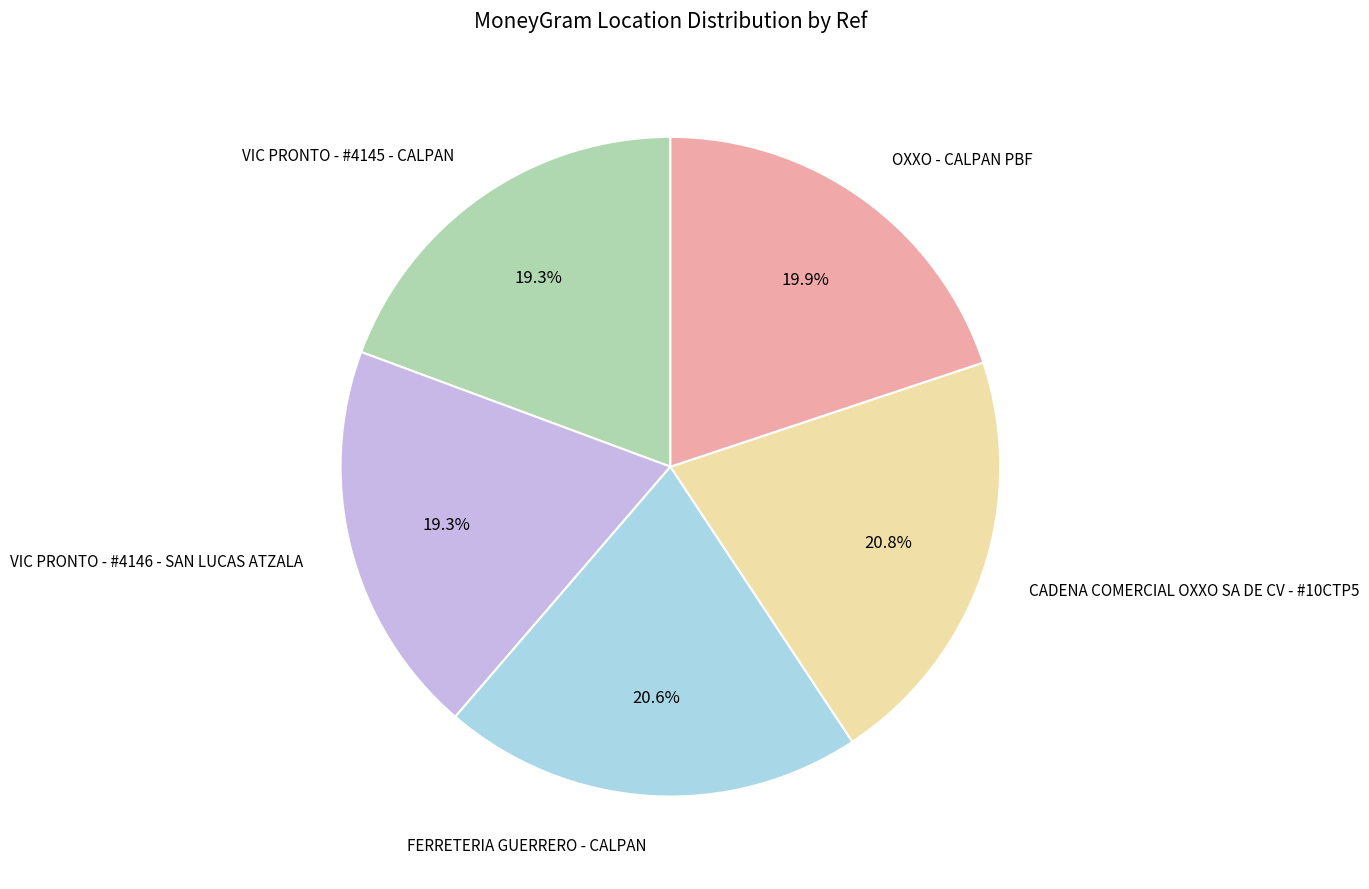

Count the number of slices in the pie.

5